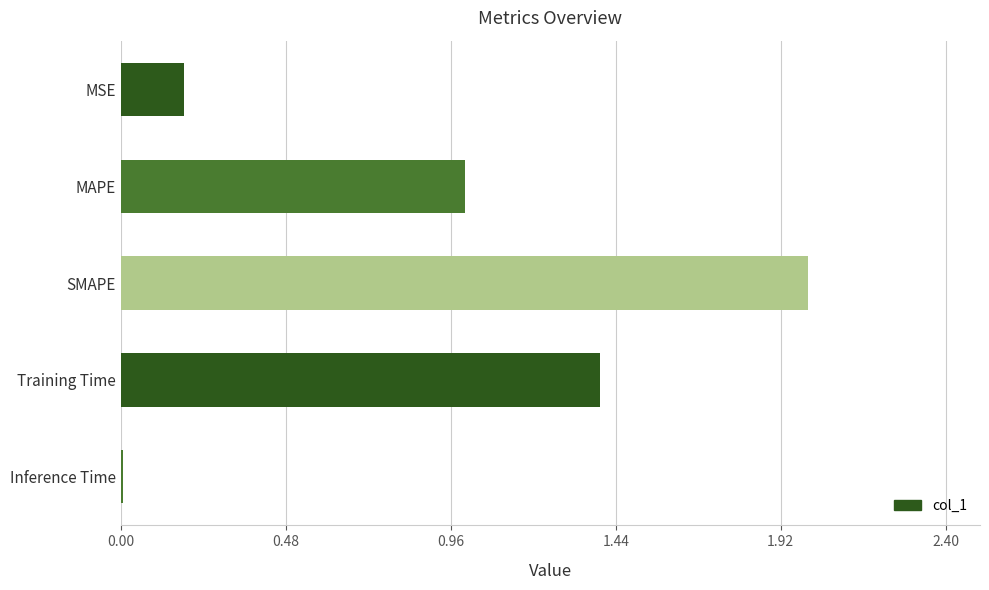

Approximately how many times larger is the value at SMAPE compared to Training Time?

1.4